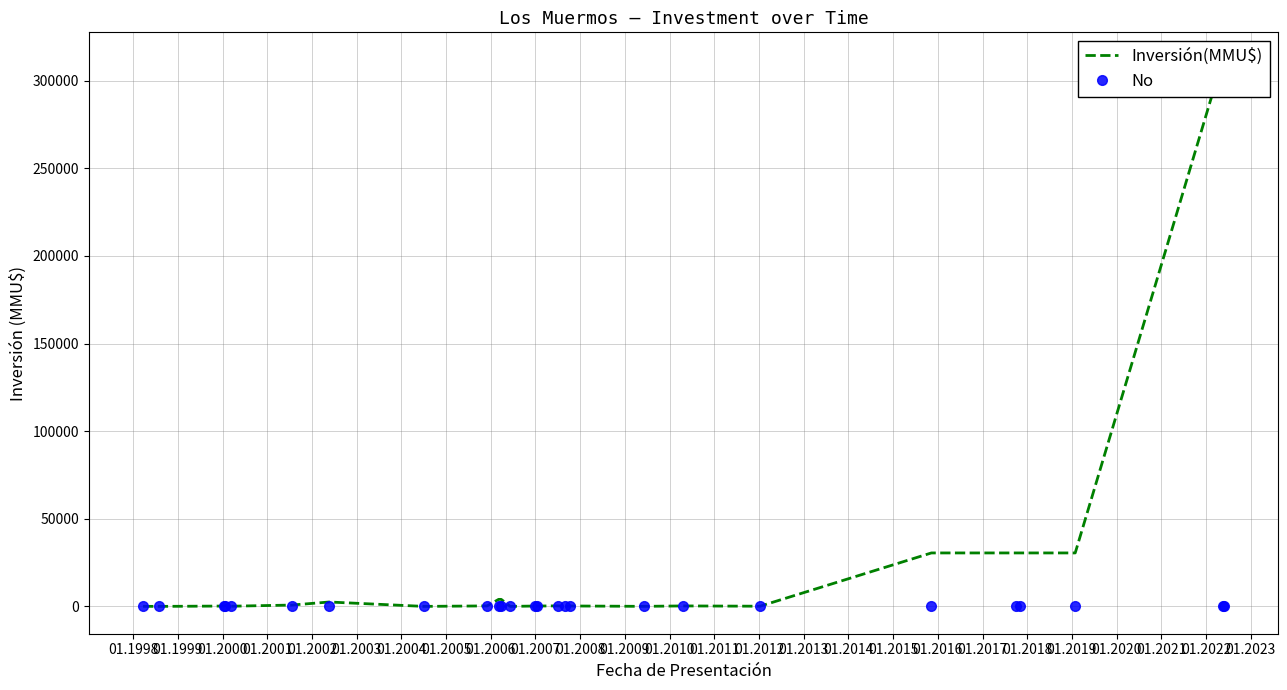

Rank the series at 01.2001 from lowest to highest value.

No, Inversión(MMU$)